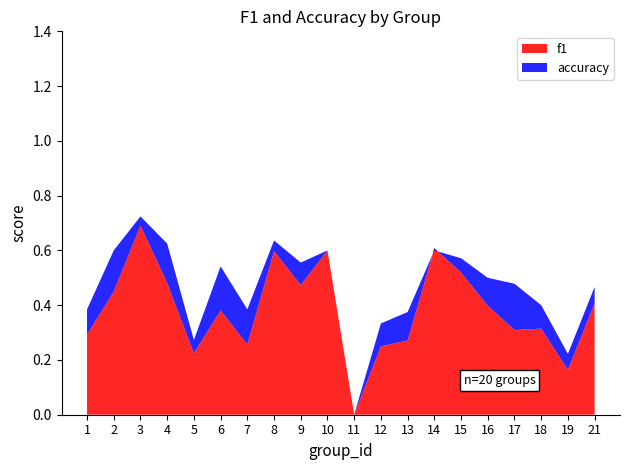

Reading left to right, transcribe all the data shown in this chart.

f1: 1=0.3	2=0.5	3=0.7	4=0.5	5=0.2	6=0.4	7=0.3	8=0.6	9=0.5	10=0.6	11=0.0	12=0.2	13=0.3	14=0.6	15=0.5	16=0.4	17=0.3	18=0.3	19=0.2	21=0.4
accuracy: 1=0.4	2=0.6	3=0.7	4=0.6	5=0.3	6=0.5	7=0.4	8=0.6	9=0.6	10=0.6	11=0.0	12=0.3	13=0.4	14=0.6	15=0.6	16=0.5	17=0.5	18=0.4	19=0.2	21=0.5